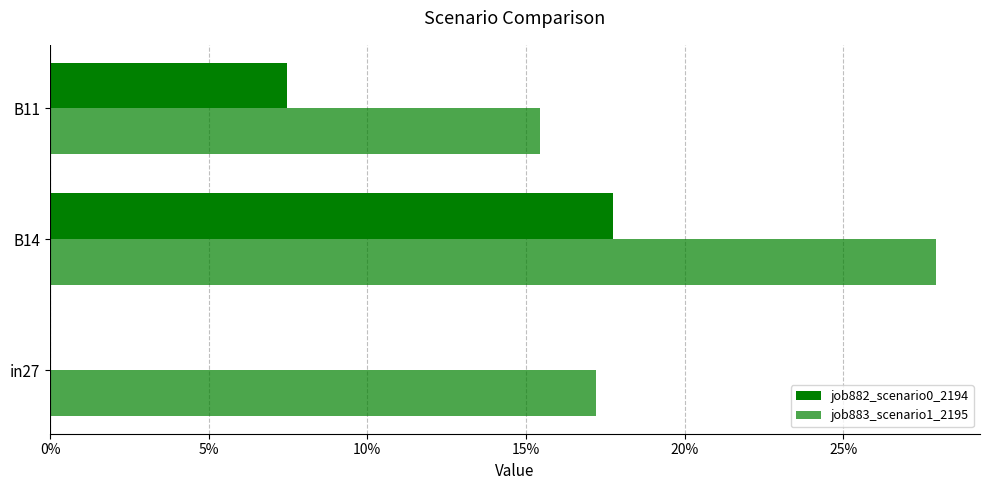

What are all the series names shown in the legend?

job882_scenario0_2194, job883_scenario1_2195